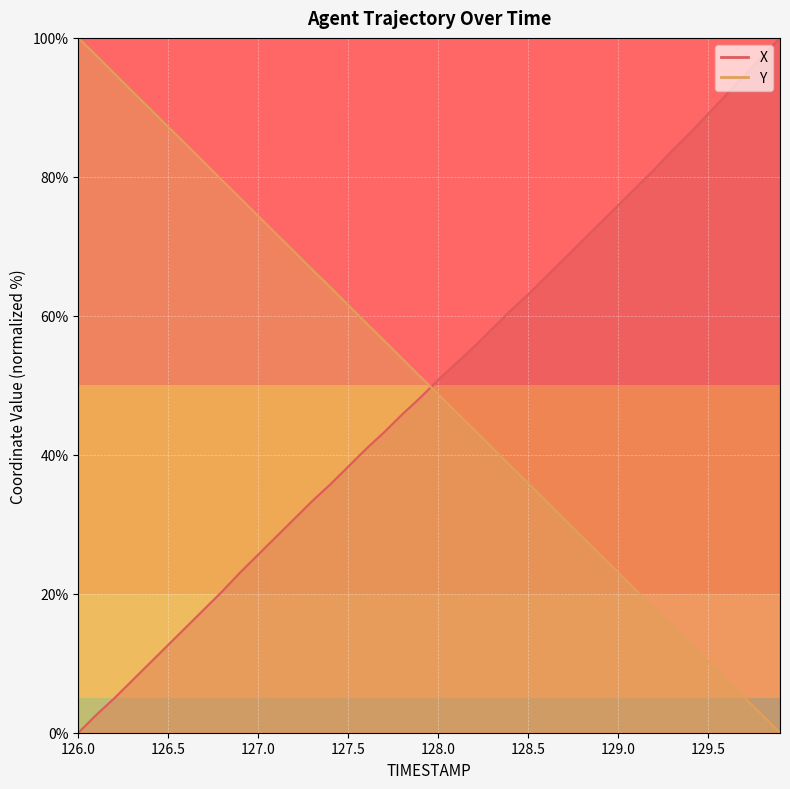

True or false: Y and X intersect in this chart.

True